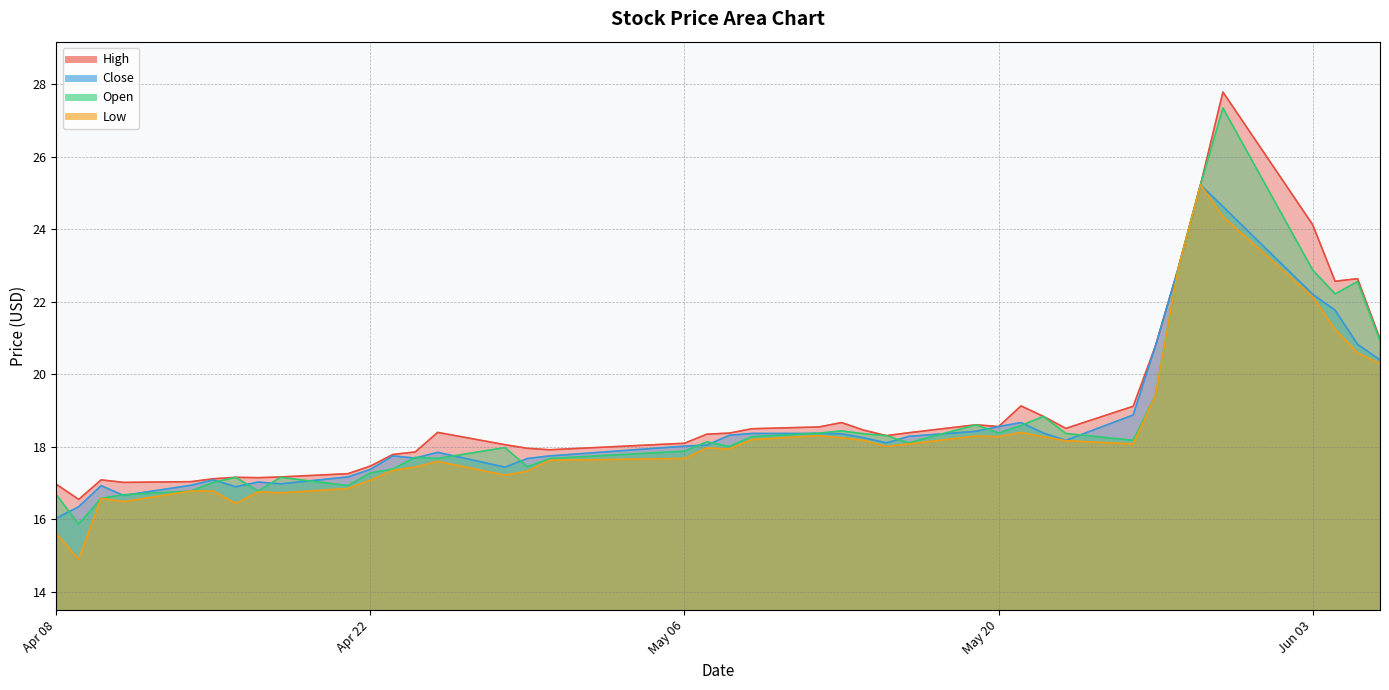

True or false: open and low intersect in this chart.

False